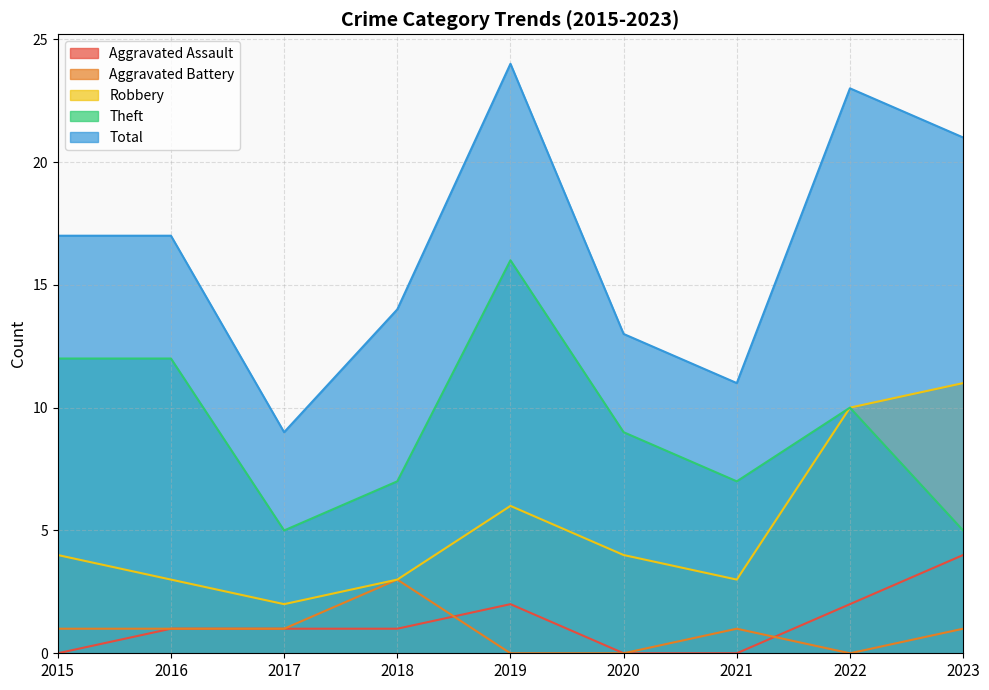

At how many categories does at least one series exceed 1?

9